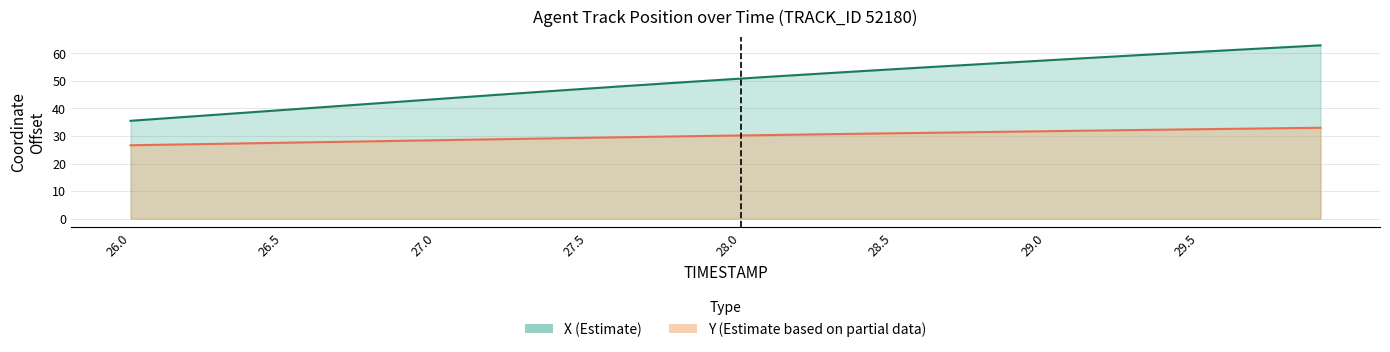

What is the maximum value shown in the chart?

62.9